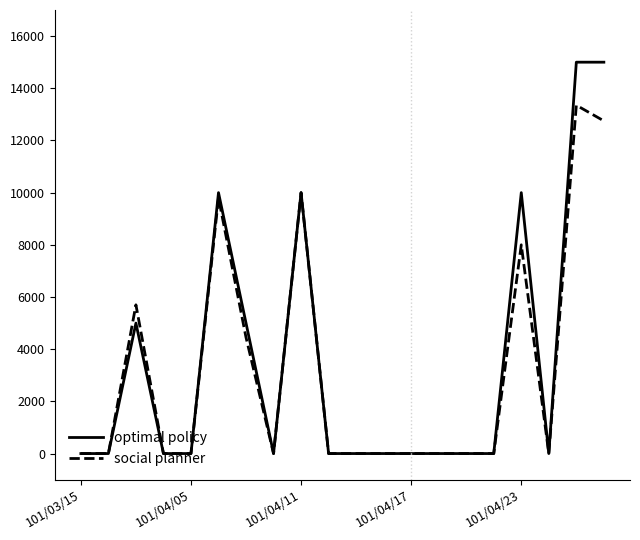

Rank the series by their maximum value, from highest to lowest.

optimal policy, social planner